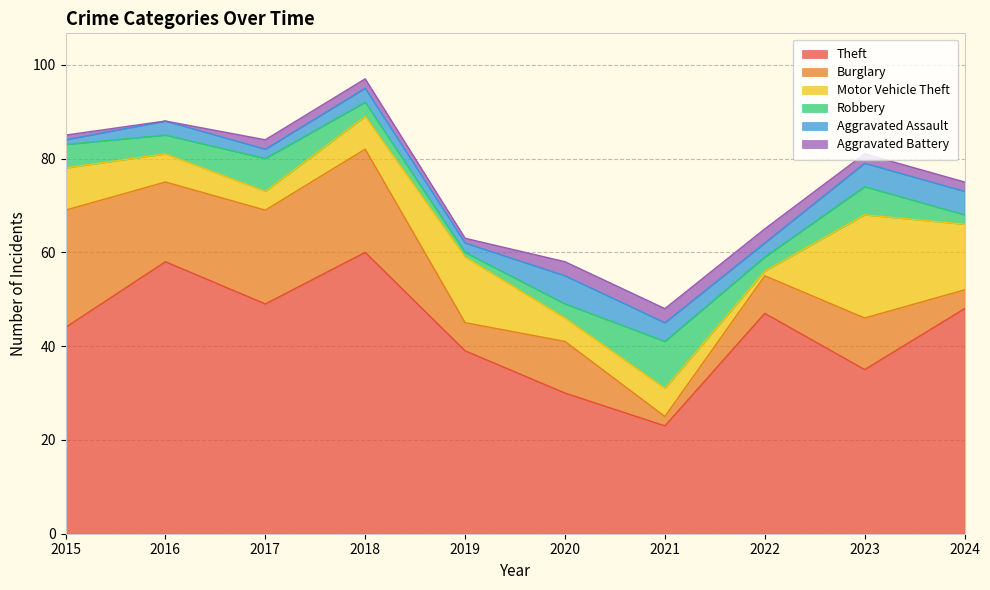

True or false: Motor Vehicle Theft and Robbery cross at least once.

True